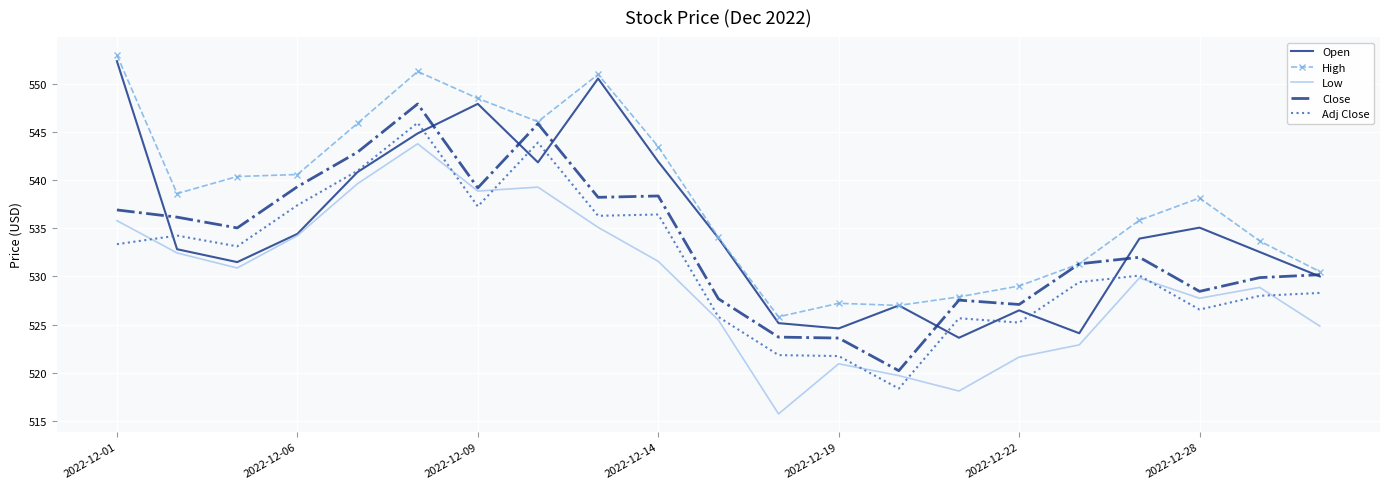

What is the greatest value displayed?

553.0